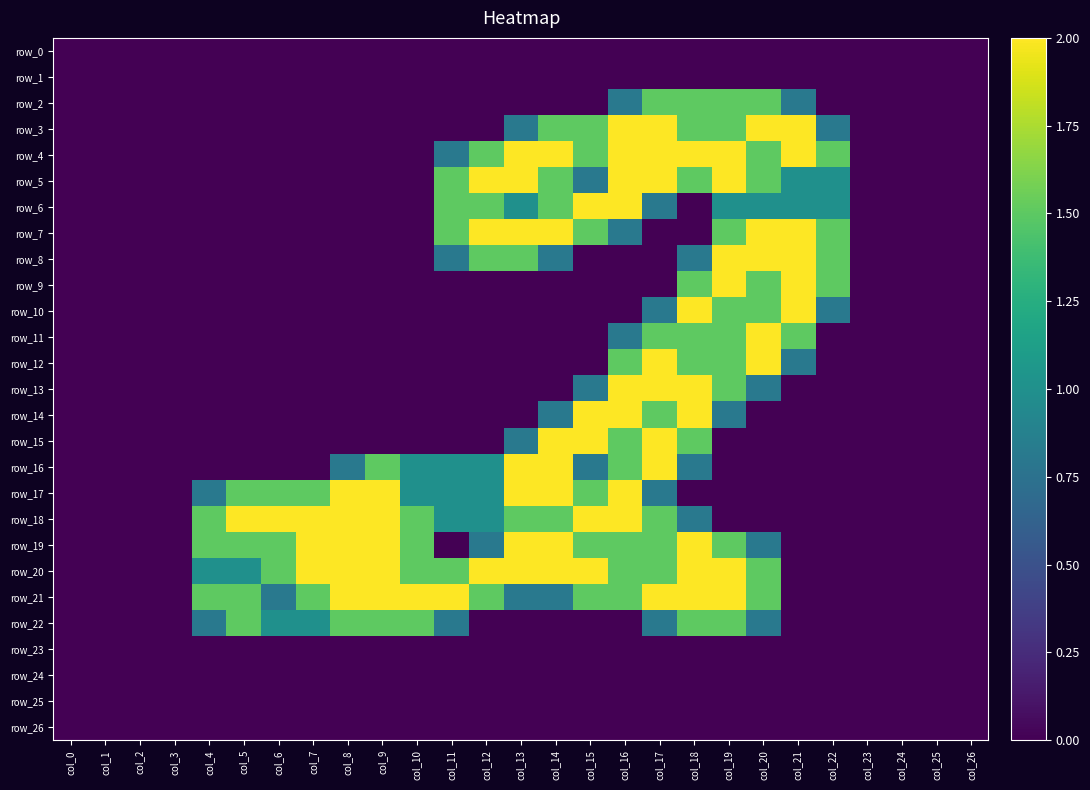

Between col_2 and col_4, which series saw the biggest shift?

row_18